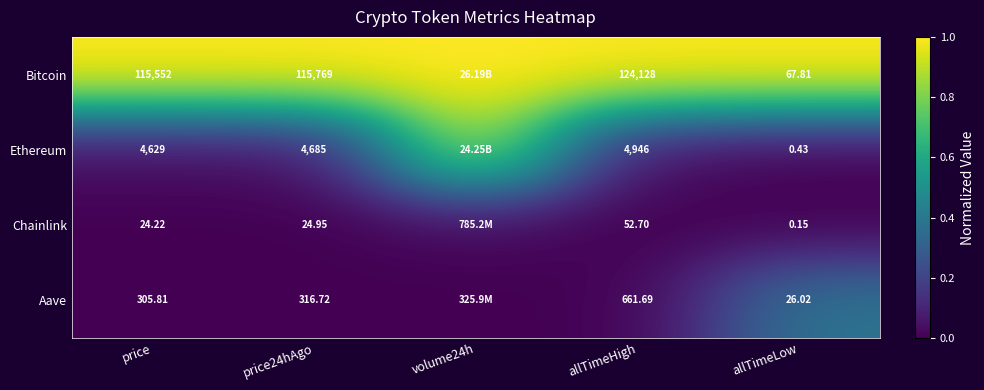

Between price24hAgo and allTimeHigh, which series saw the biggest shift?

Bitcoin